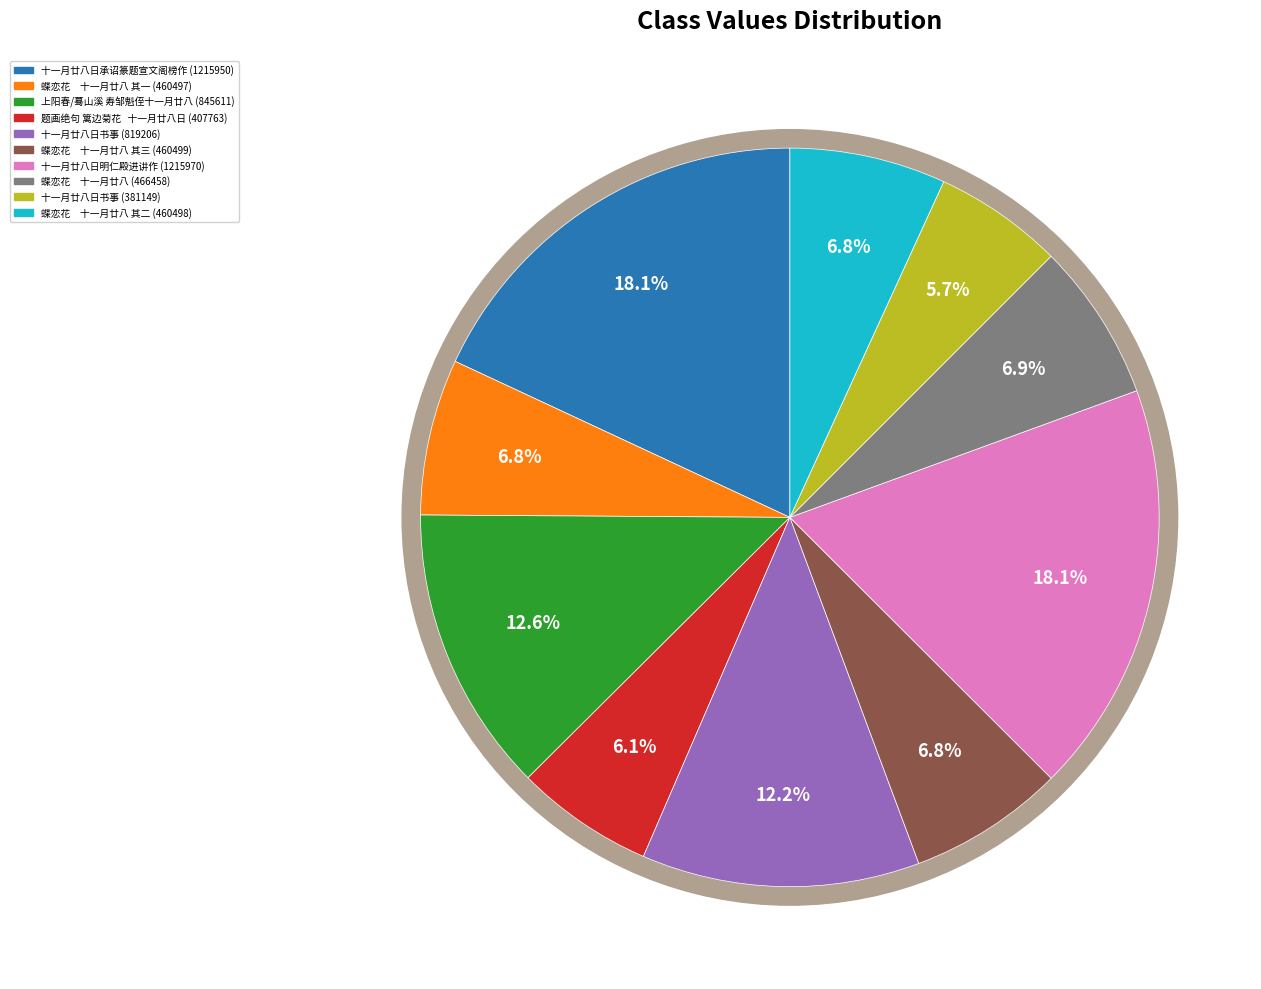

To the nearest percent, what is the difference between the largest and smallest slice percentages?

12%